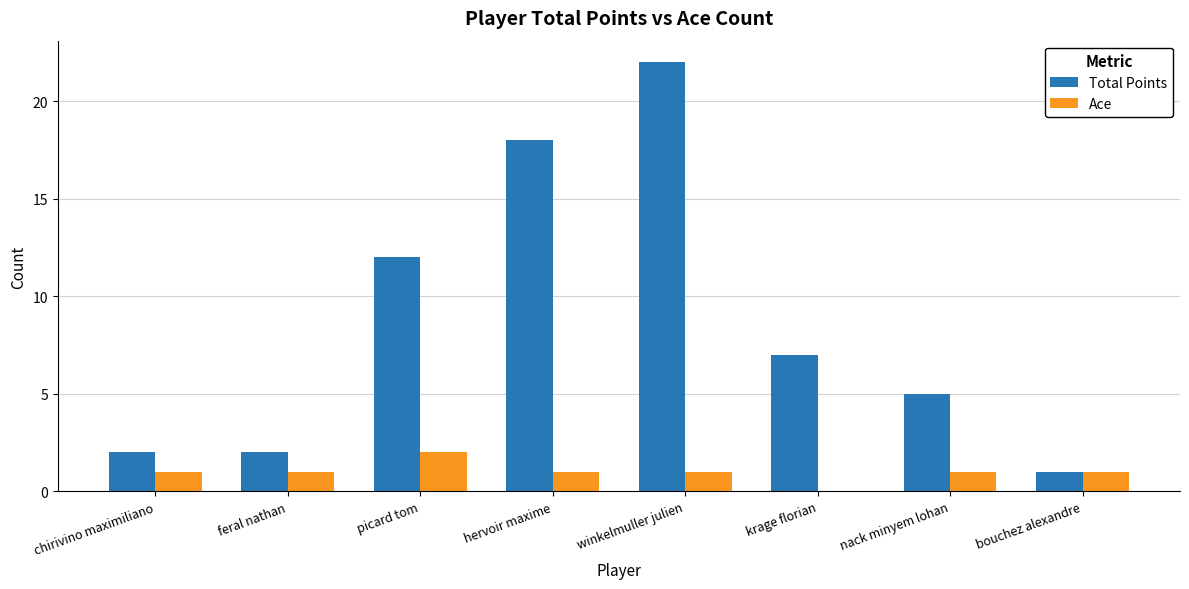

At which category does the chart reach its peak across all series?

winkelmuller julien